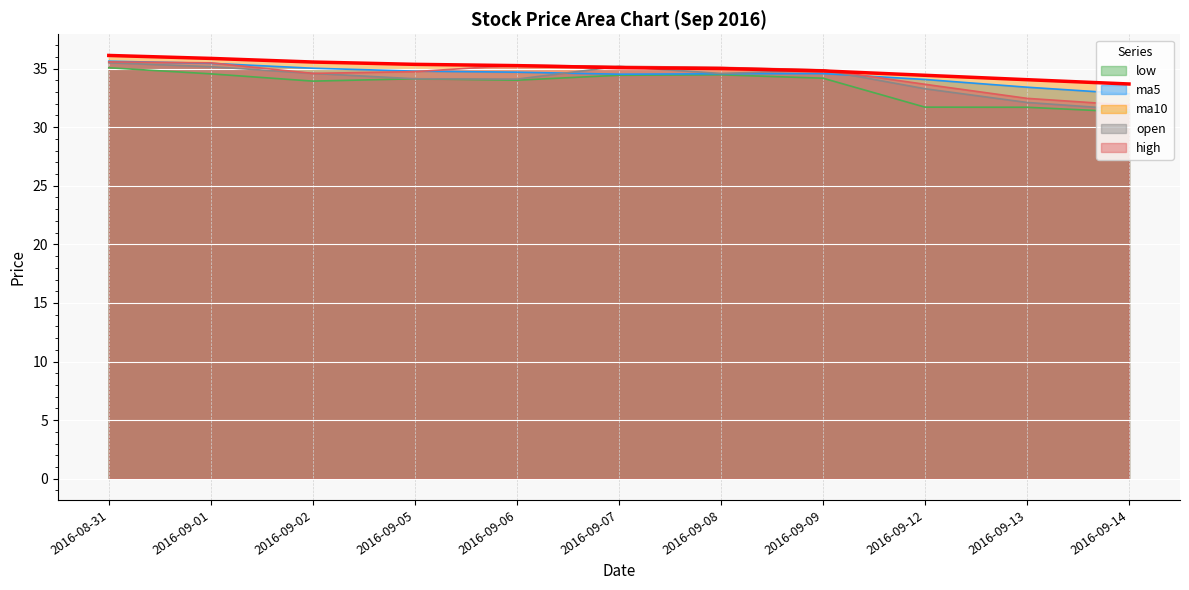

What is the label of the 9th point from the left?

2016-09-12